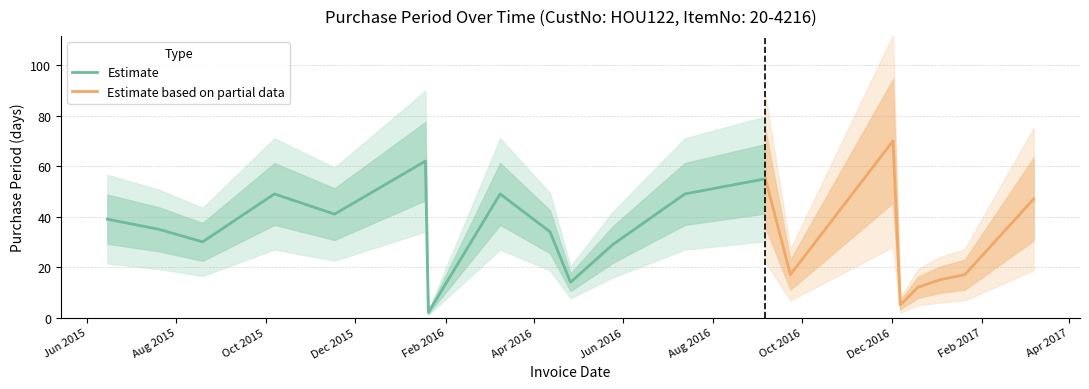

Reading left to right, list all the values displayed in this chart.

39	35	30	49	41	62	2	49	34	14	29	49	55	17	70	5	12	15	17	47